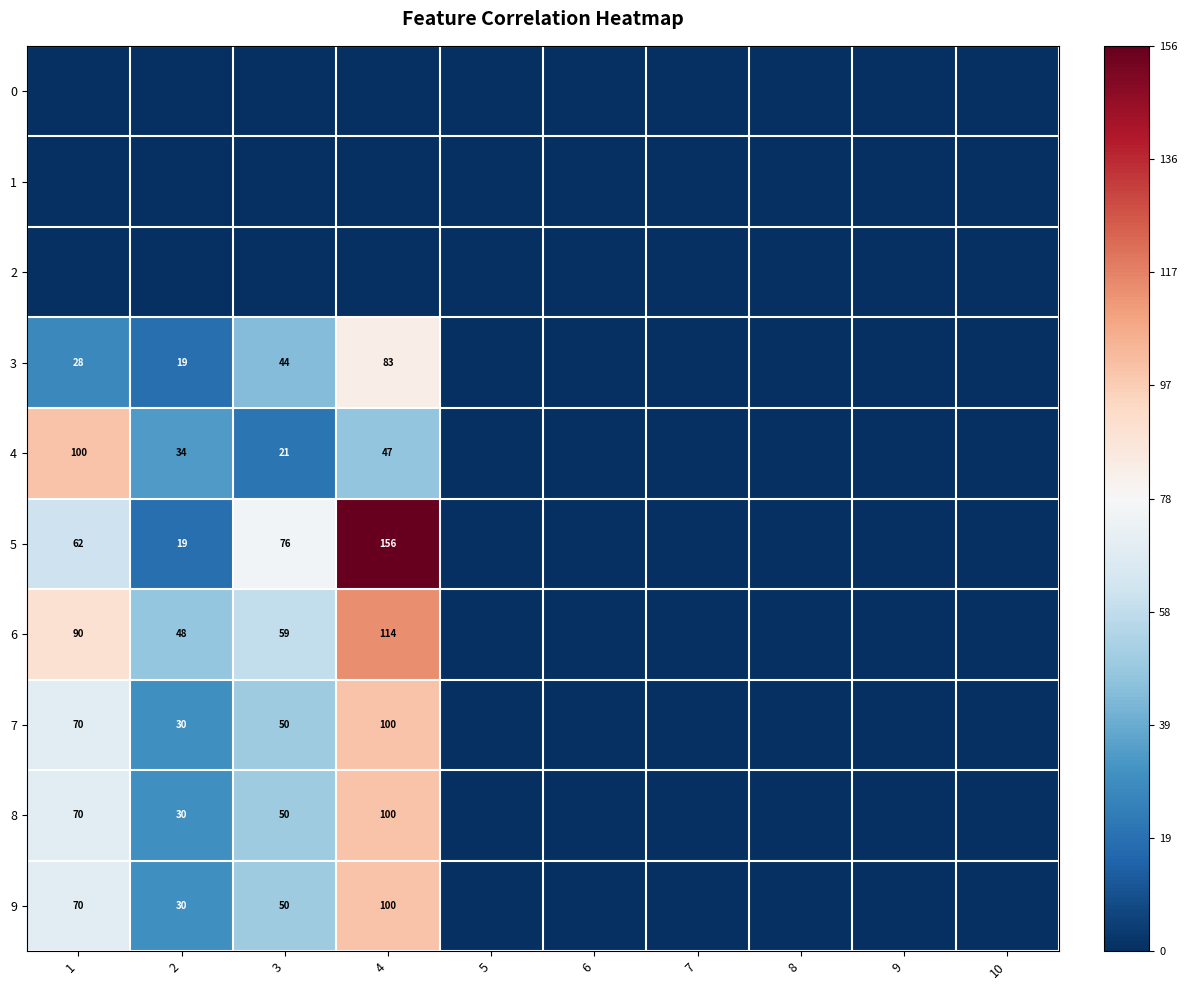

The 5 series shows 6 at 2. True or false?

False